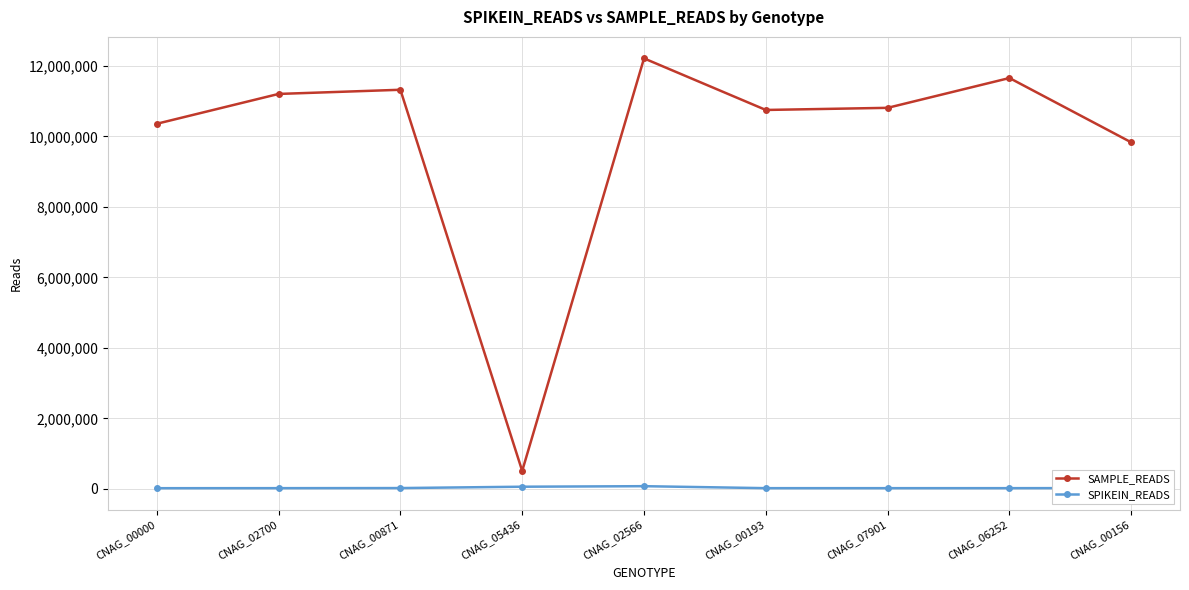

How many interior local valleys does the SAMPLE_READS series have?

2